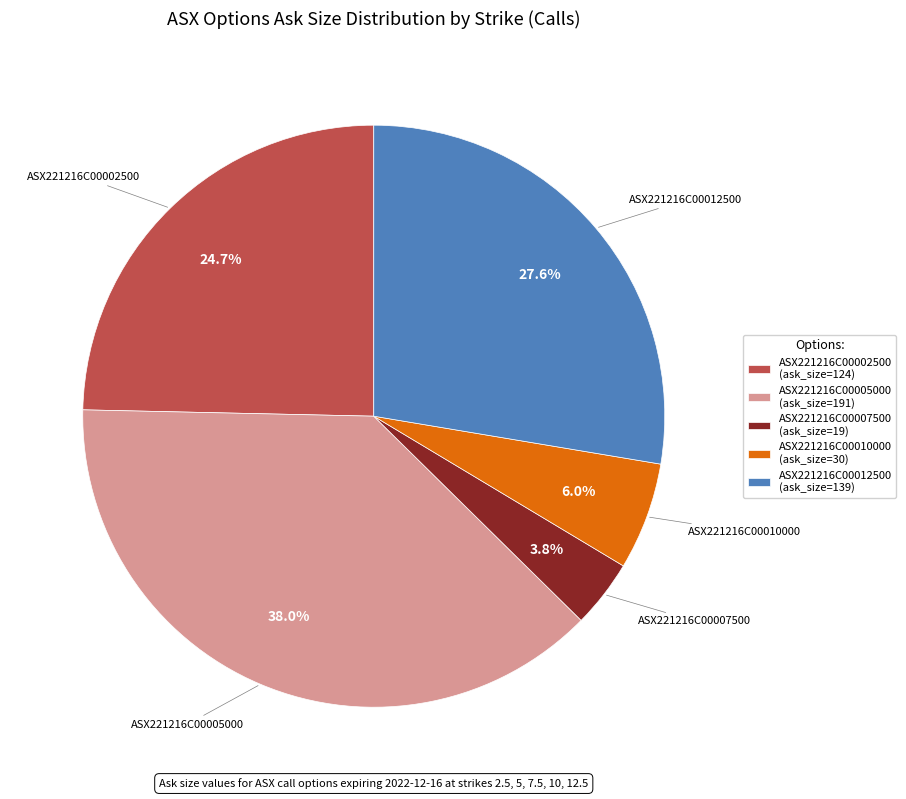

Rank the categories by value from lowest to highest.

ASX221216C00007500, ASX221216C00010000, ASX221216C00002500, ASX221216C00012500, ASX221216C00005000